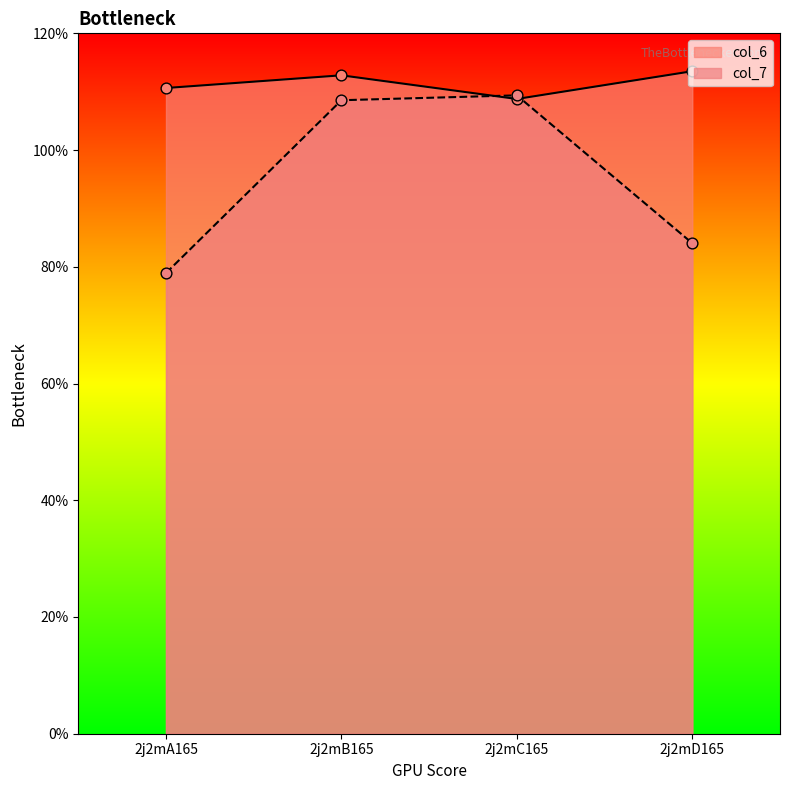

What is the total value across all series at 2j2mA165?

189.6